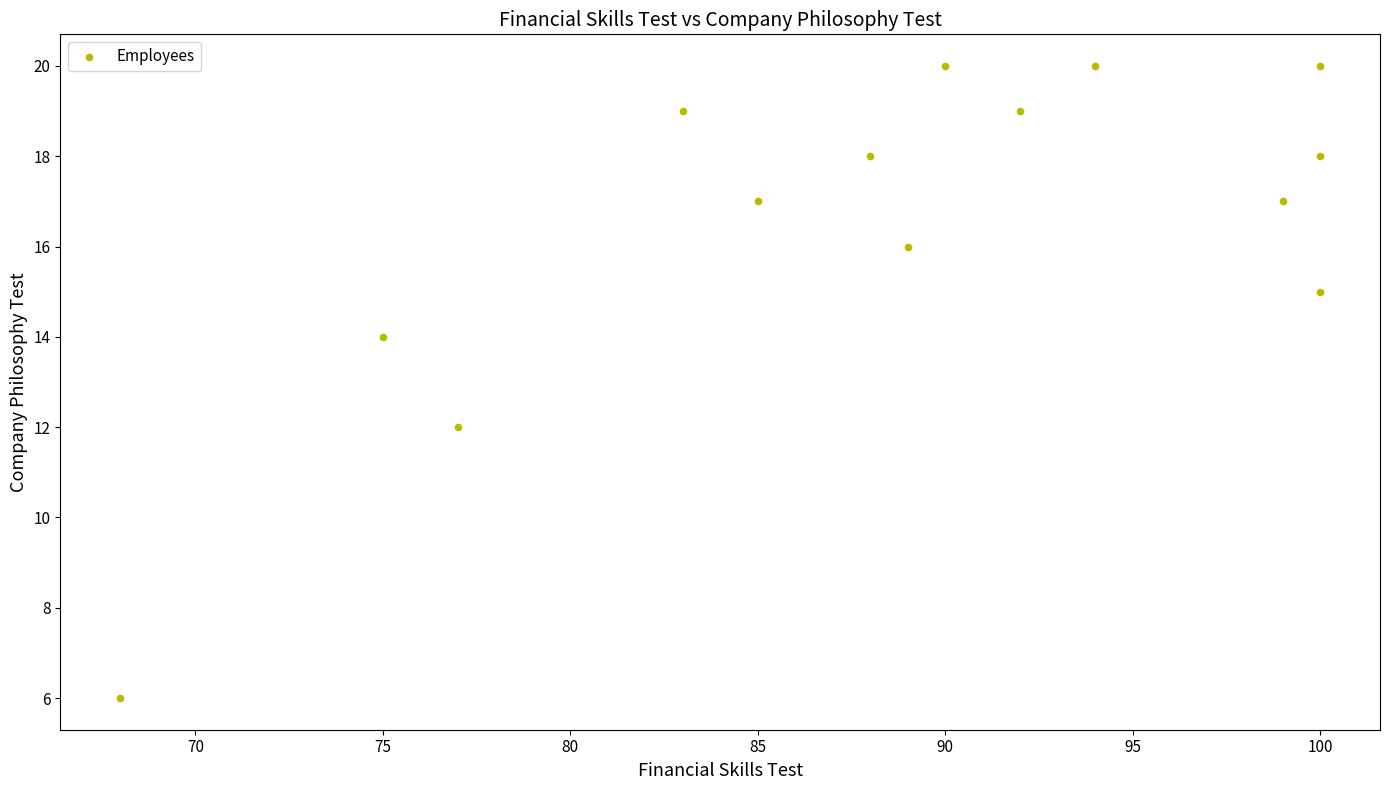

What is the range of Y values (max minus min)?

14